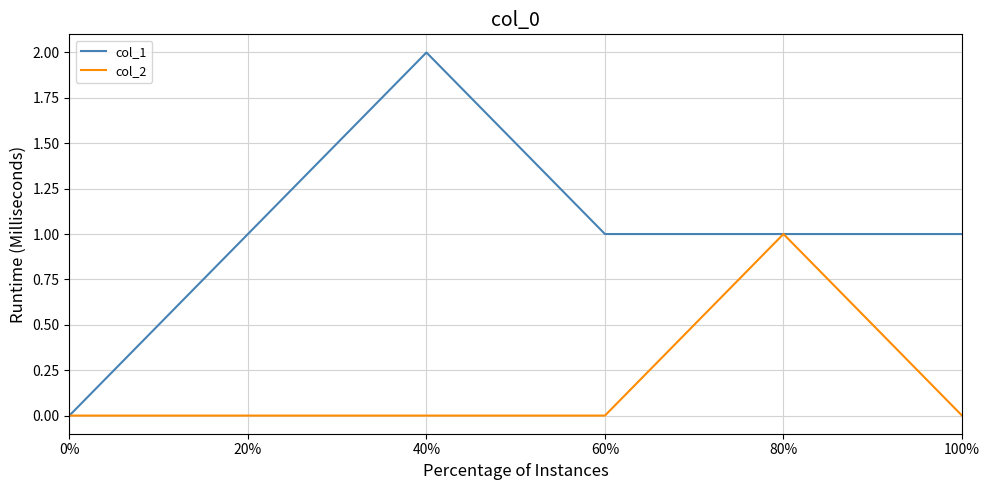

What are all the series names shown in the legend?

col_1, col_2